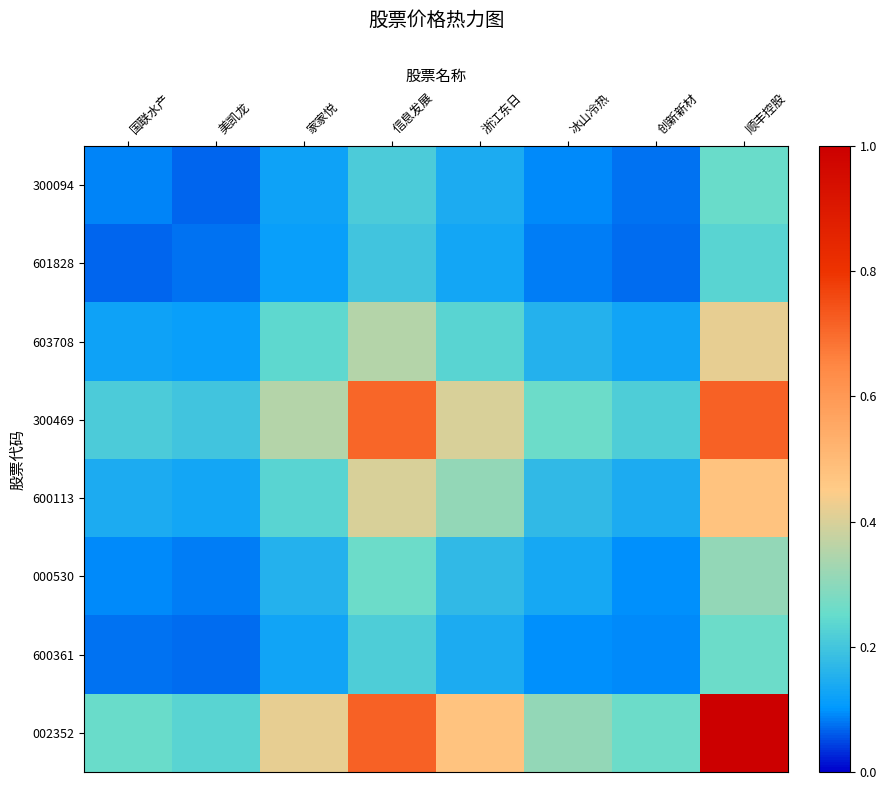

At 创新新材, list the series in order from smallest to largest.

601828, 300094, 600361, 000530, 603708, 600113, 300469, 002352